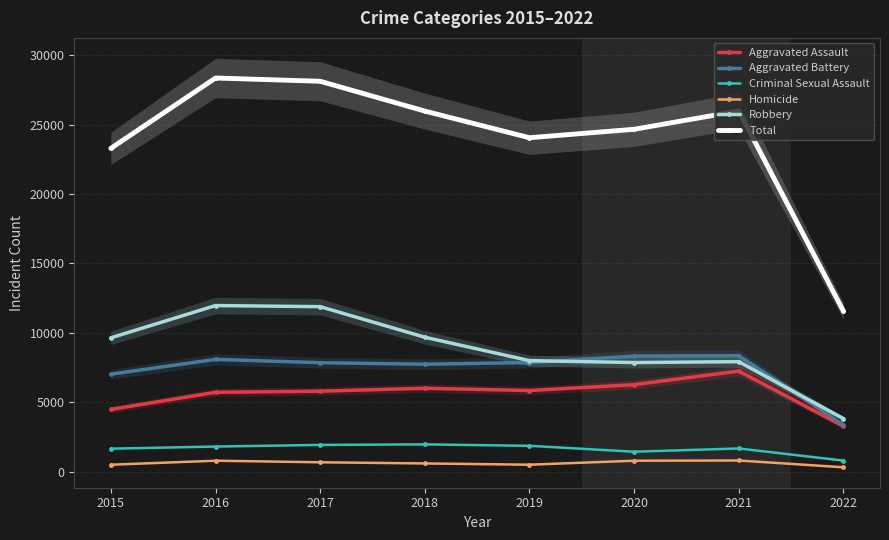

At how many categories does at least one series exceed 16144?

7